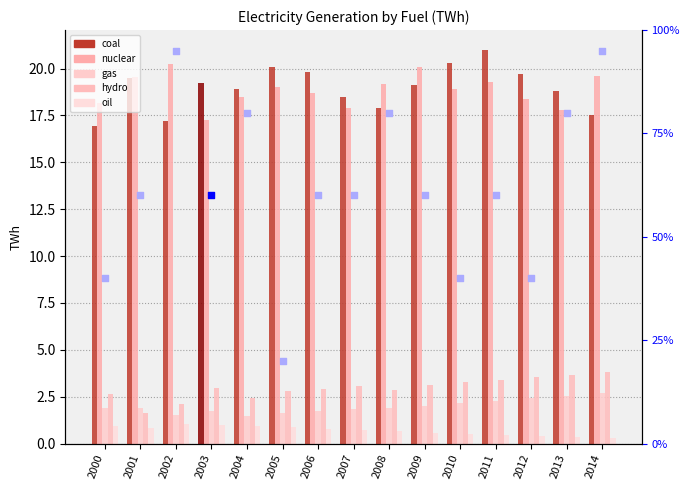

What is the total value across all series at 2004?

42.3